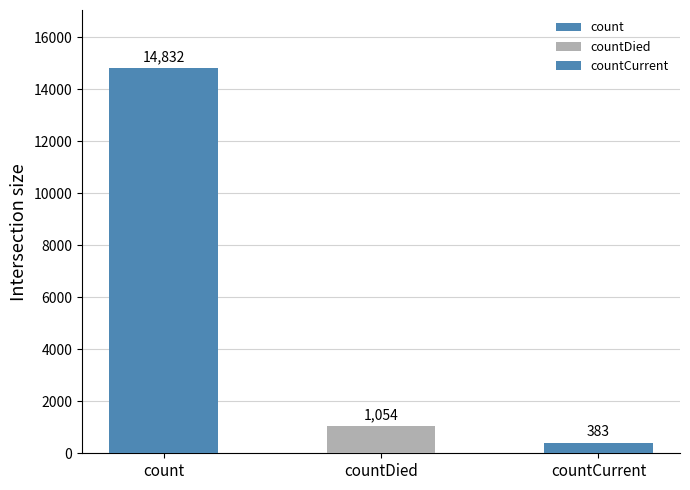

What is the ratio of the value at countDied to the value at count?

0.1